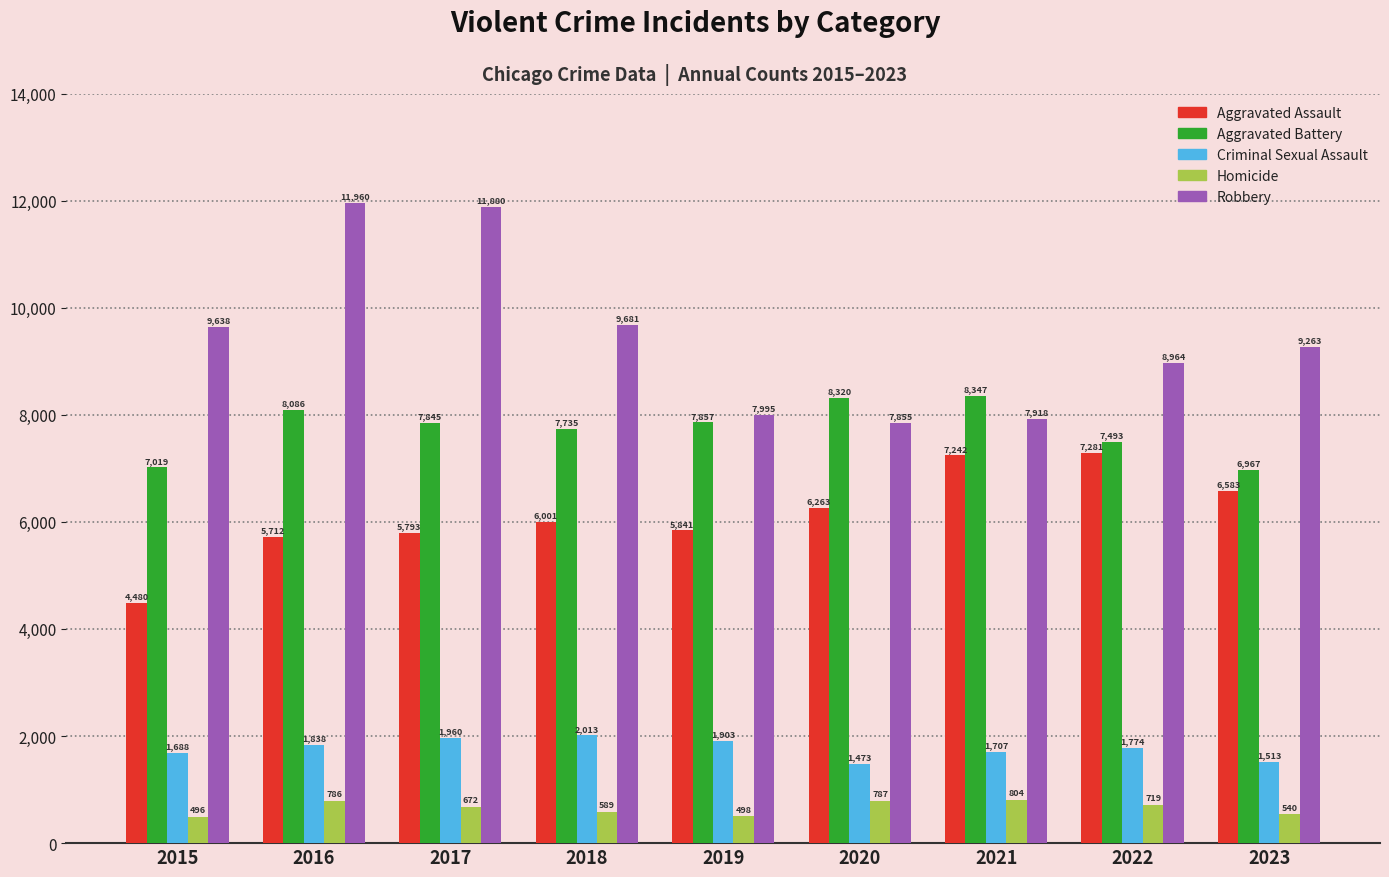

What is the approximate value of Homicide at 2019, to the nearest 10?

500